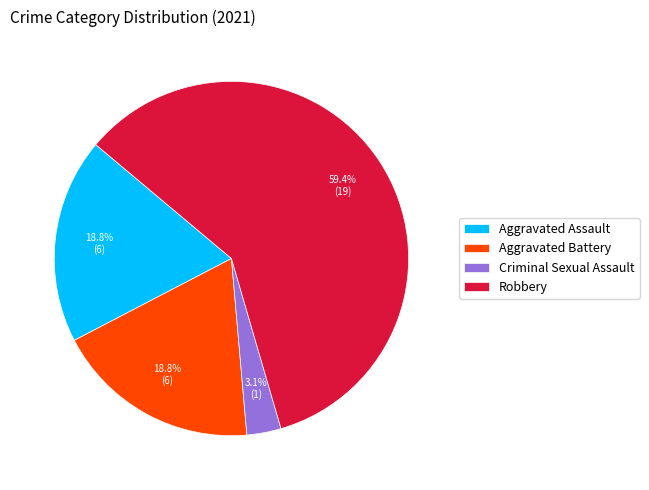

How many segments does this pie chart have?

4